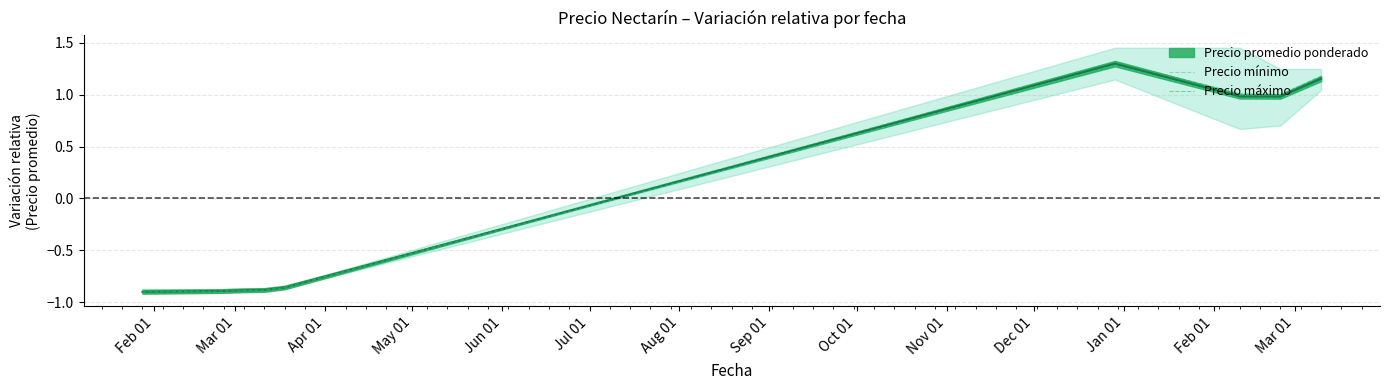

Does the chart display data point markers on the line(s)?

No